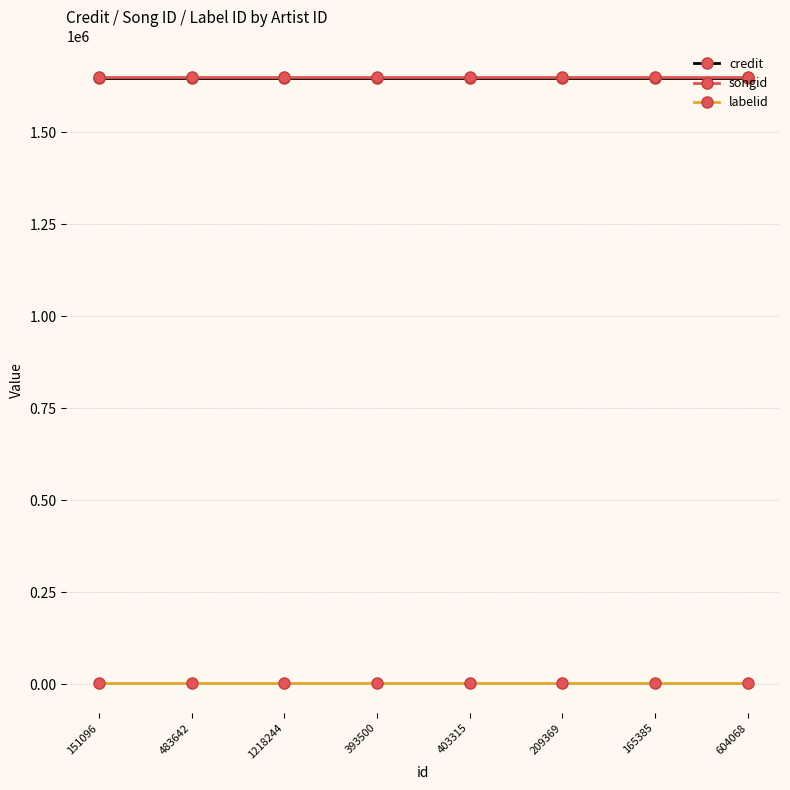

What is the sum of the labelid values at 151096 and 483642?

7196